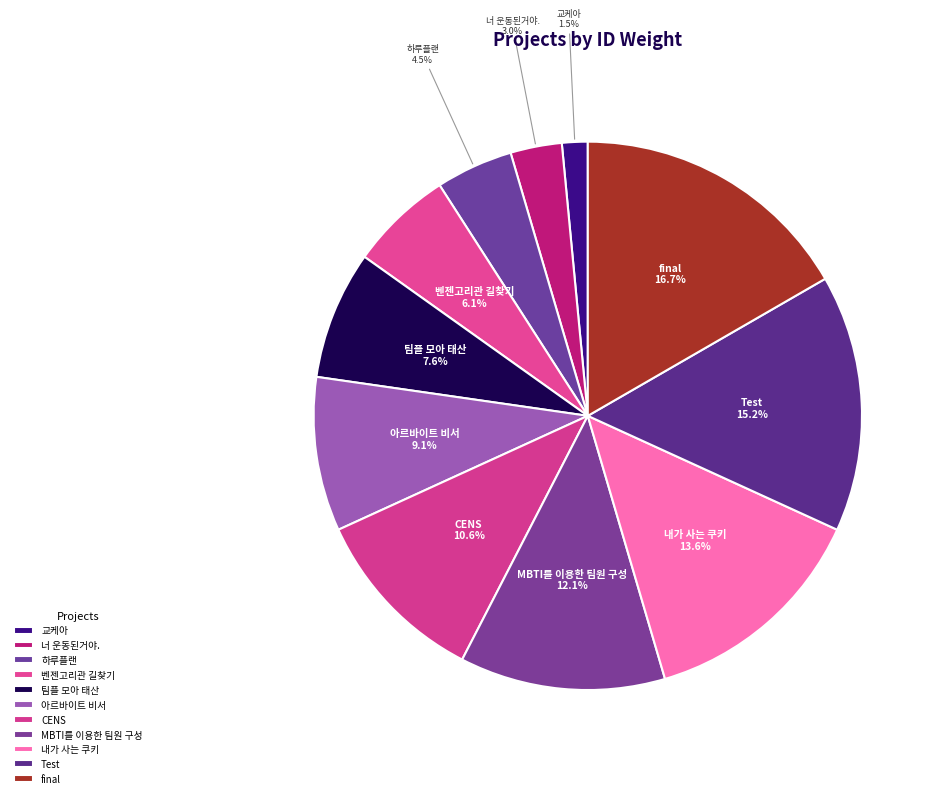

What portion of the pie excludes 벤젠고리관 길찾기?

93.9%